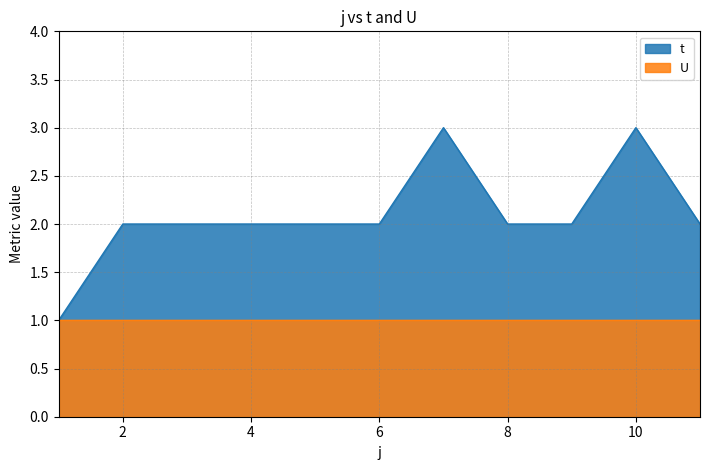

The value at 4 is 2. True or false?

True